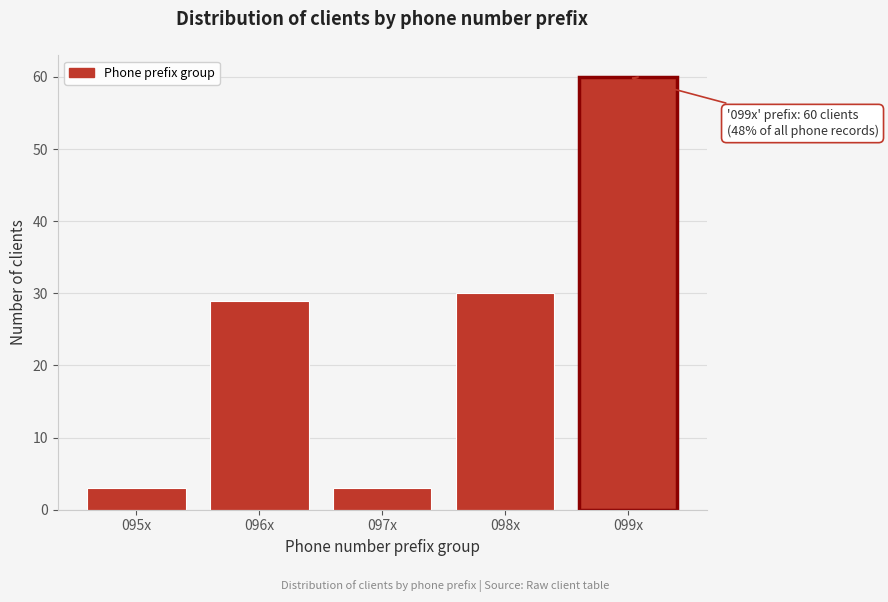

Reading left to right, transcribe all the data shown in this chart.

095x=3	096x=29	097x=3	098x=30	099x=60